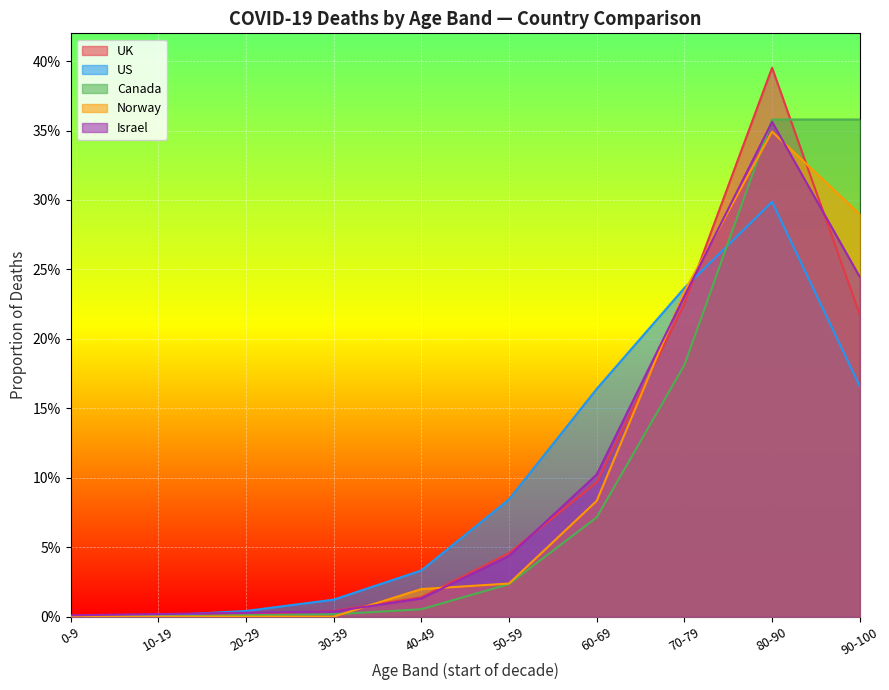

How many lines are shown in the chart?

5